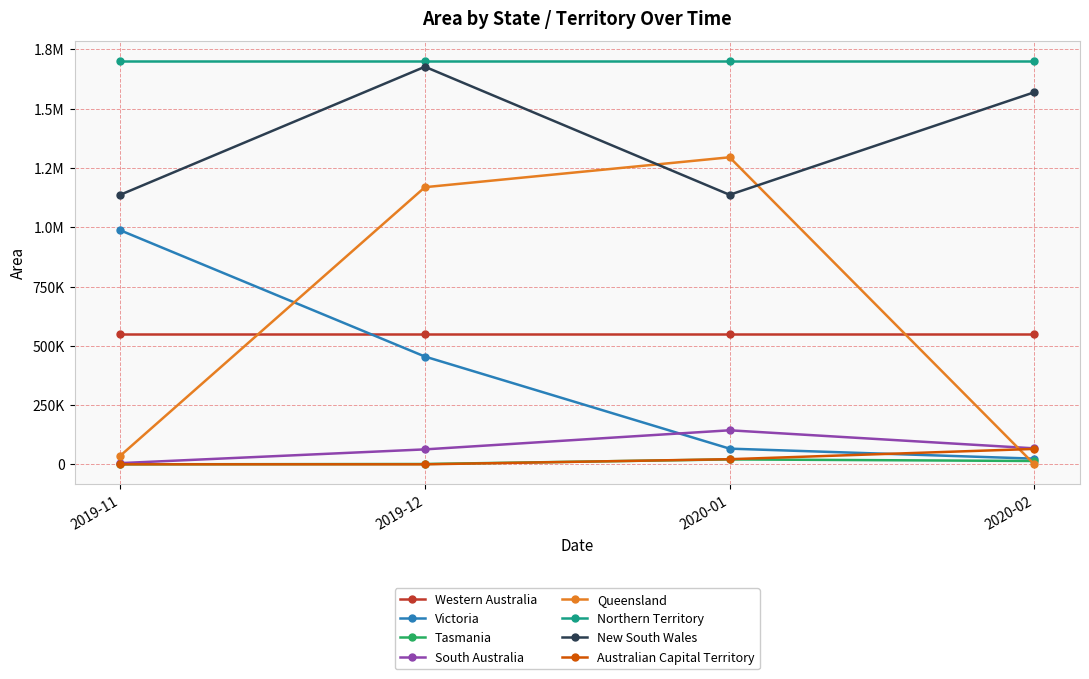

What is the difference between the South Australia values at 2020-01 and 2020-02?

76162